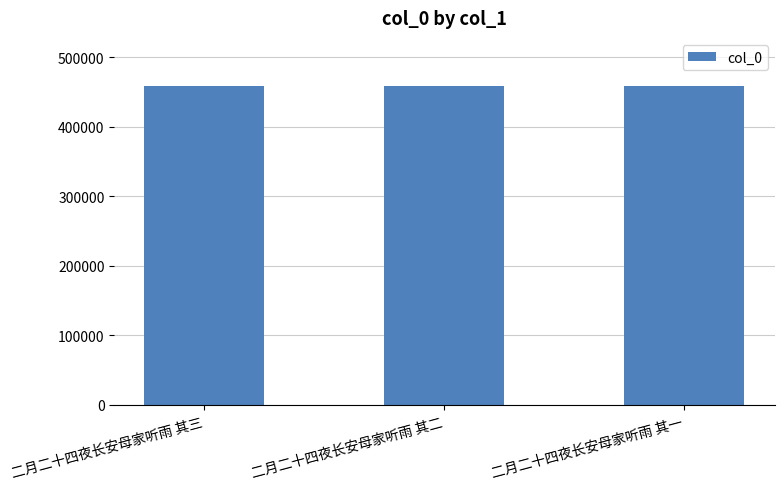

What is the label of the 1st bar from the left?

二月二十四夜长安母家听雨 其三